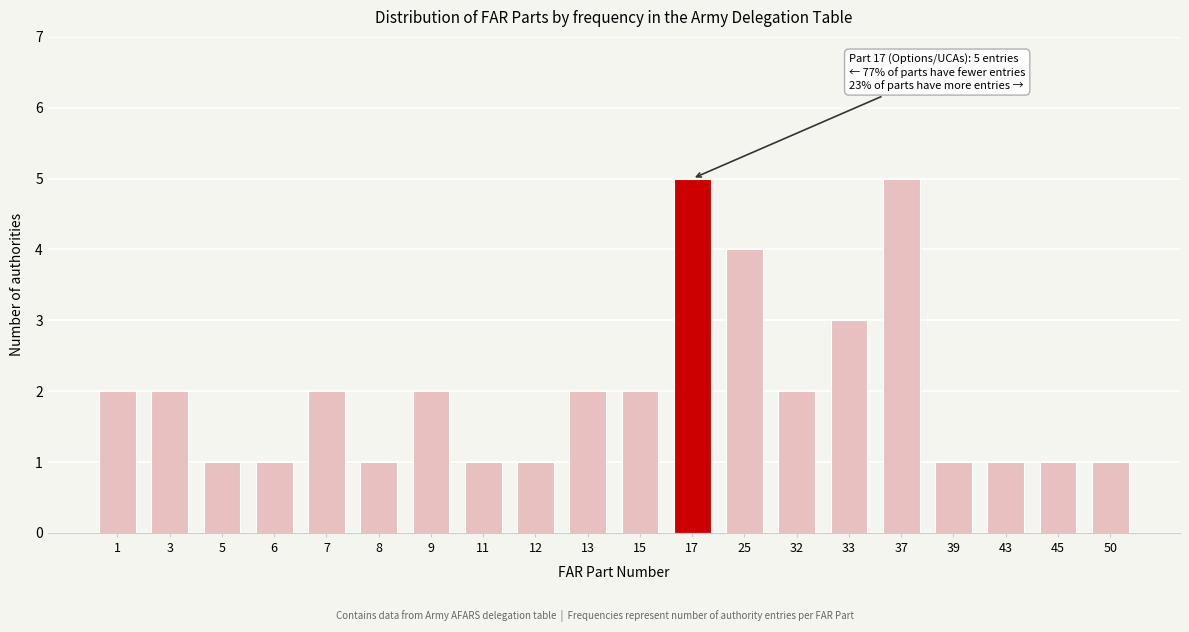

Reading right to left, list all the values displayed in this chart.

1	1	1	1	5	3	2	4	5	2	2	1	1	2	1	2	1	1	2	2